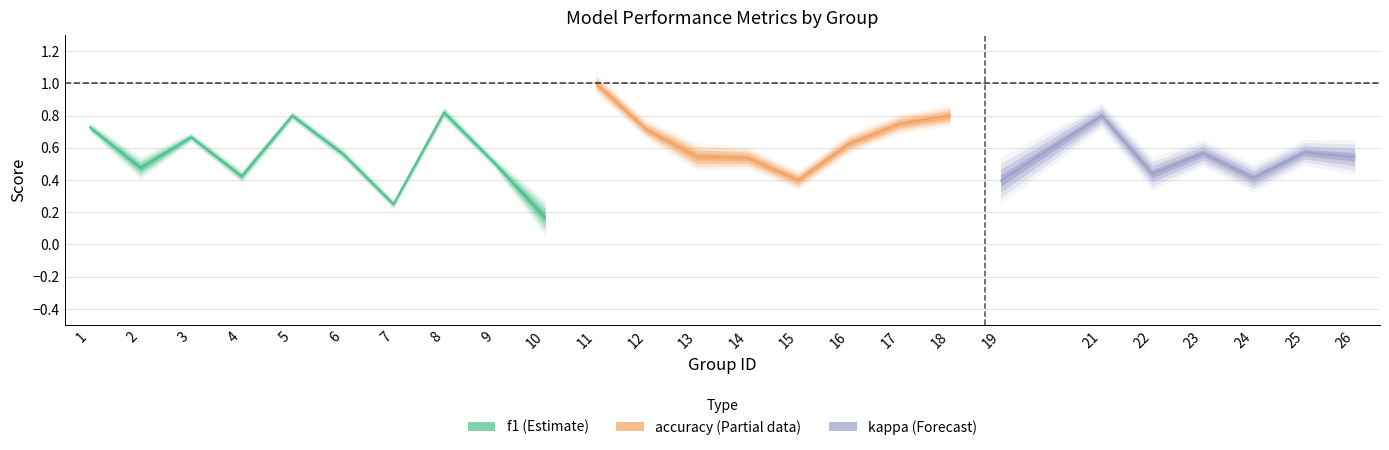

At which label does accuracy reach its peak?

11